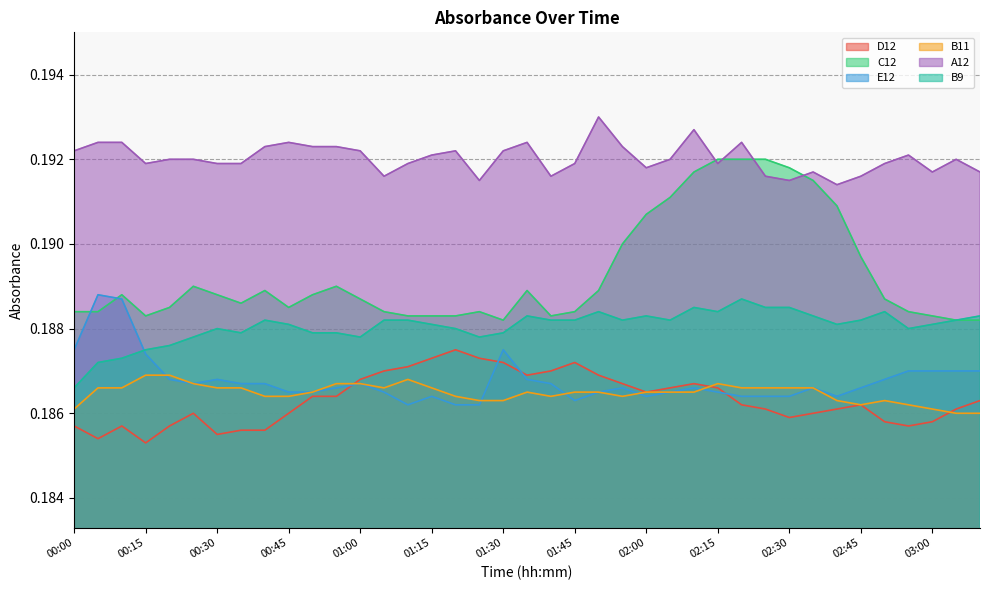

How many lines are shown in the chart?

6